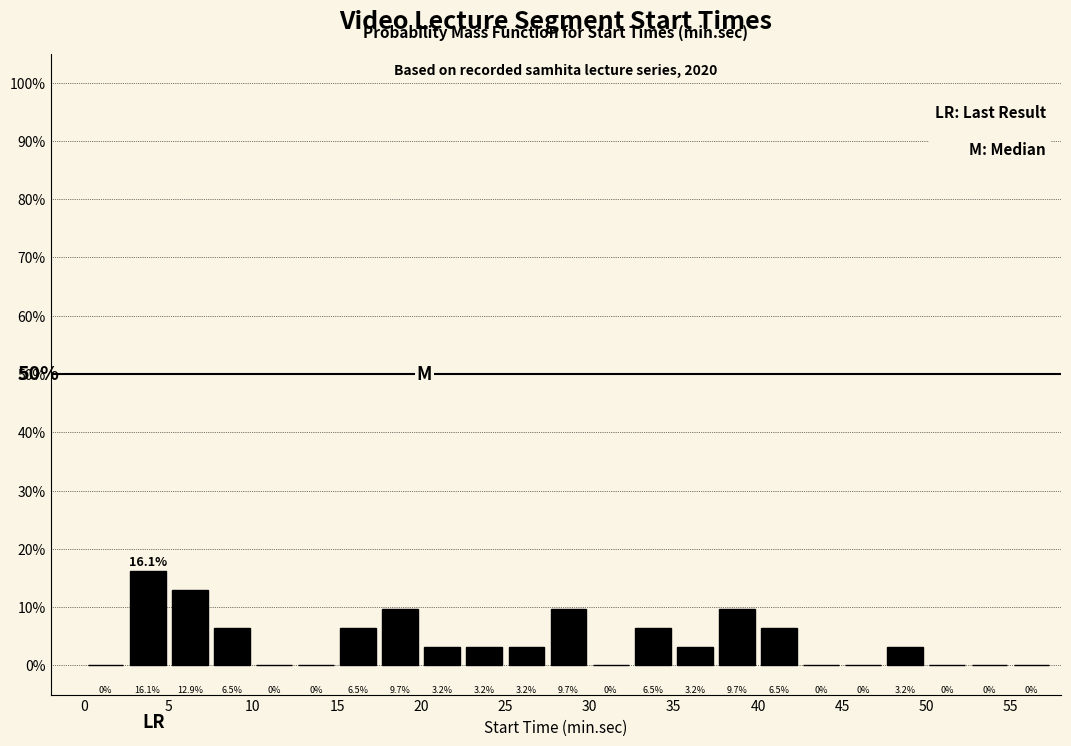

How tall is the bar that spans 47.5 to 50.0 on the x-axis?

3.2